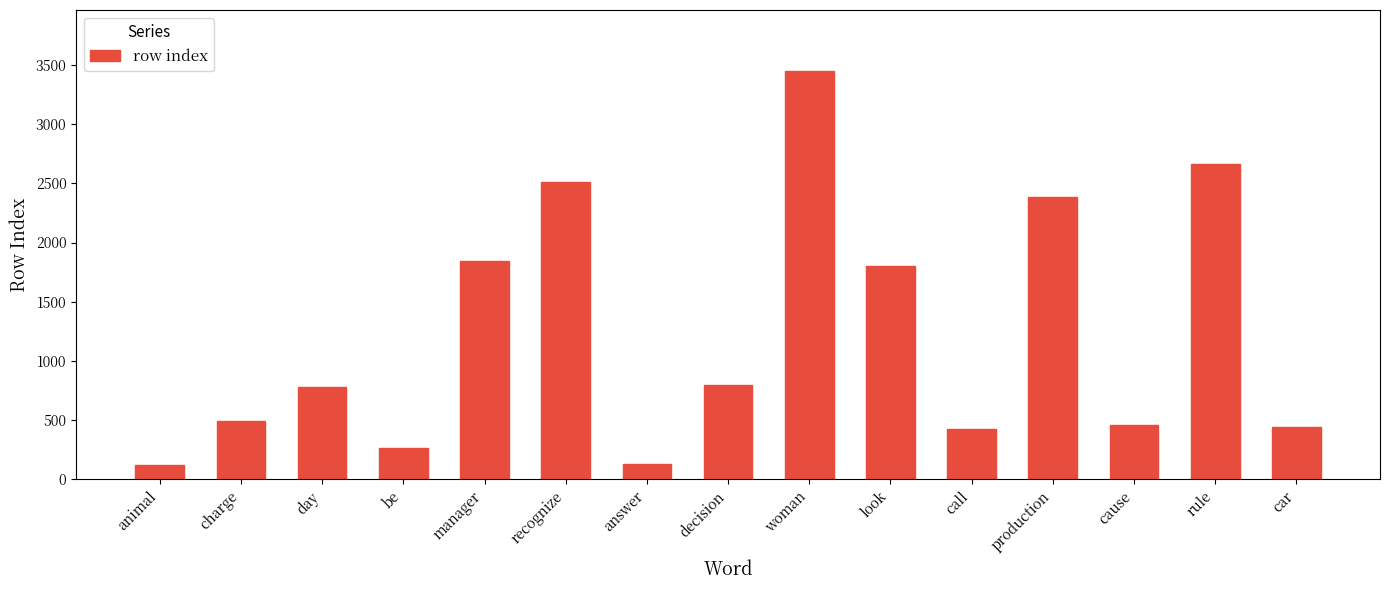

Where is the data nearest to the value 1784?

look